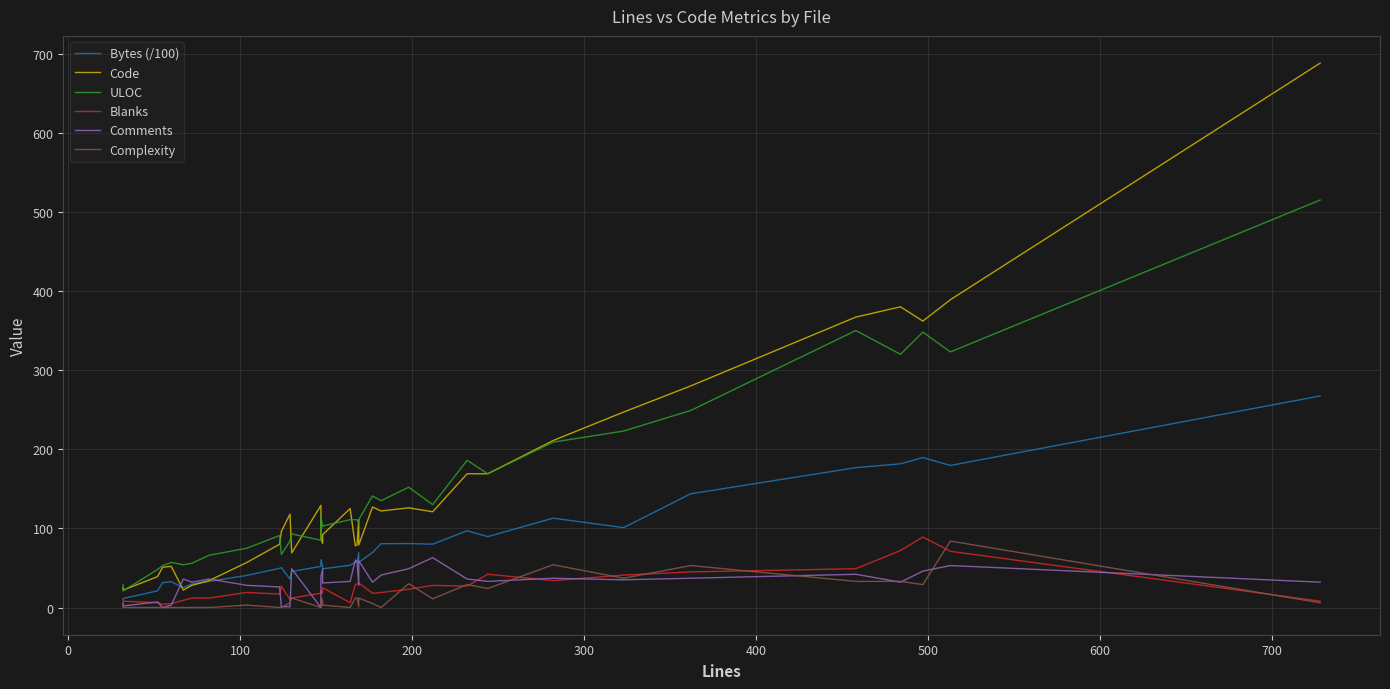

What is the difference between the maximum and minimum values in the Code series?

666.0